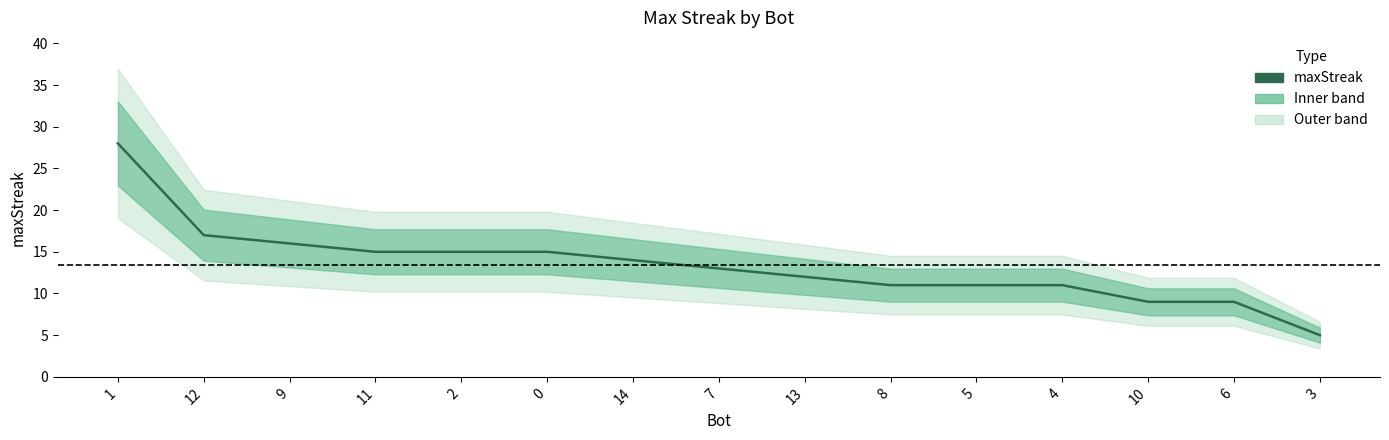

How many data points are above 13?

7